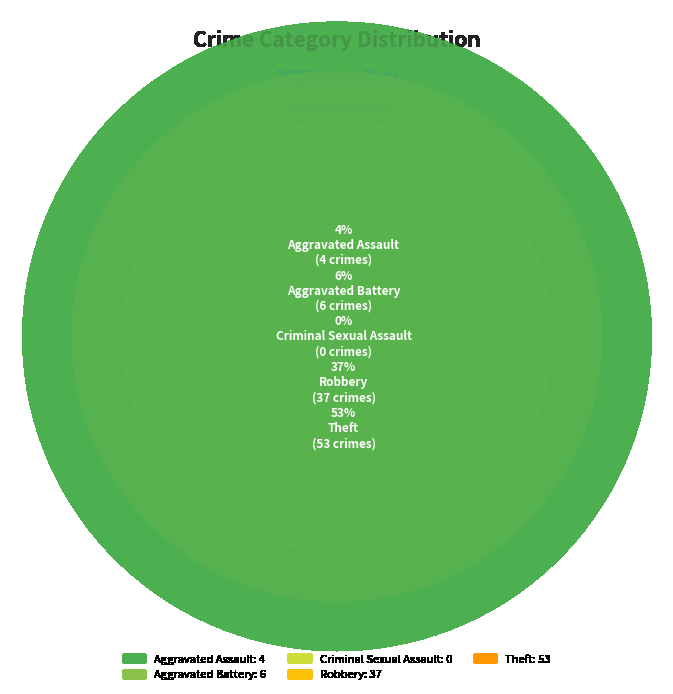

Which slice is the smallest?

Criminal Sexual Assault